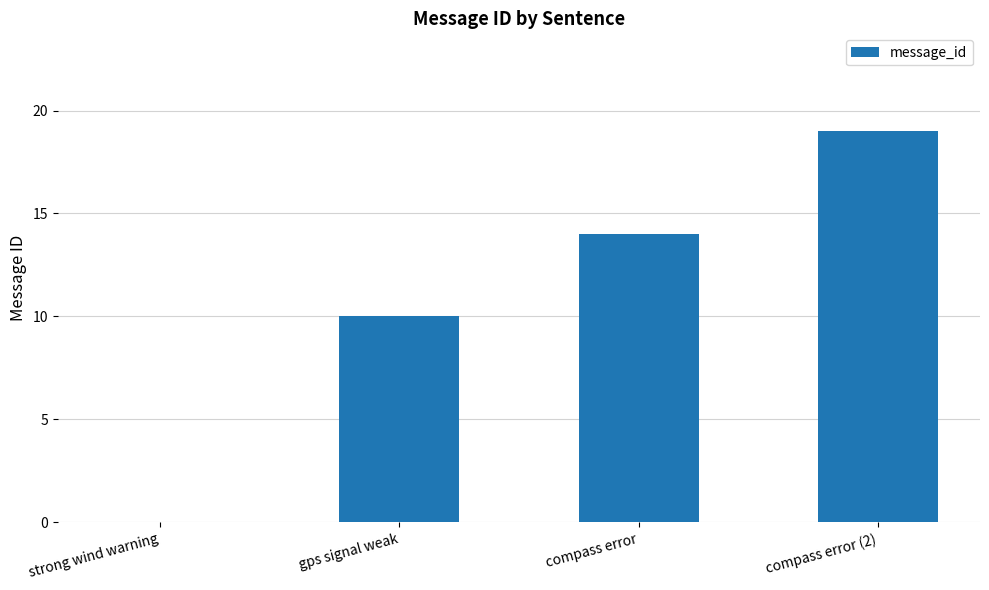

What is the ratio of the value at compass error to the value at gps signal weak?

1.4